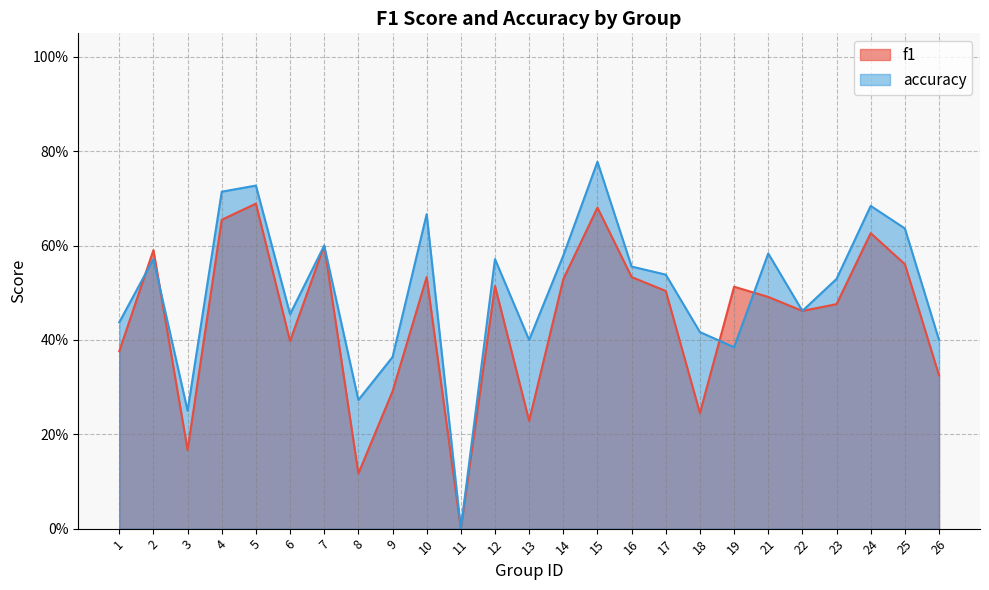

Count the accuracy values in the range 0 to 1.

25